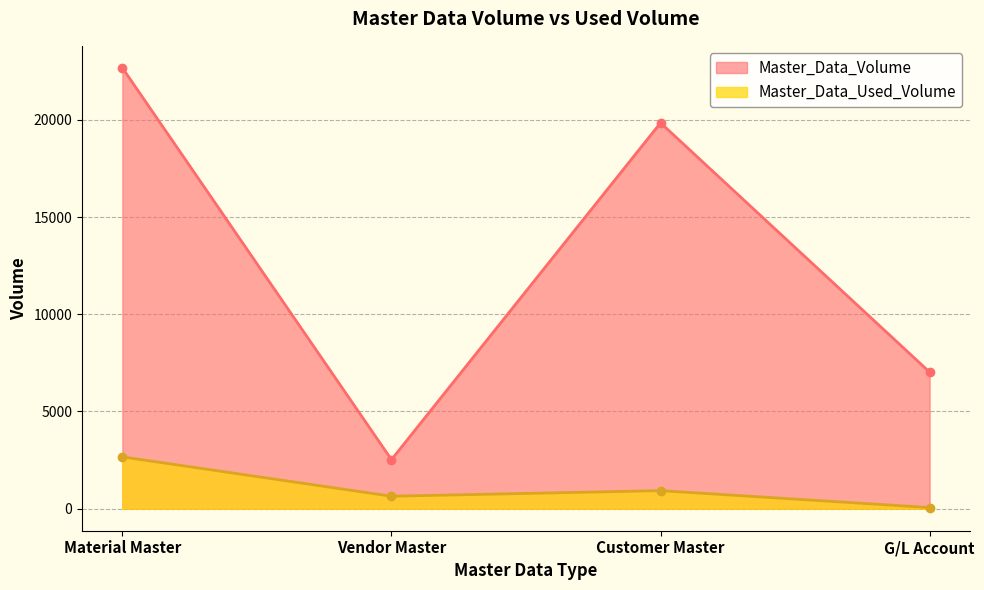

What is the difference between the maximum and minimum values in the Master_Data_Volume series?

20153